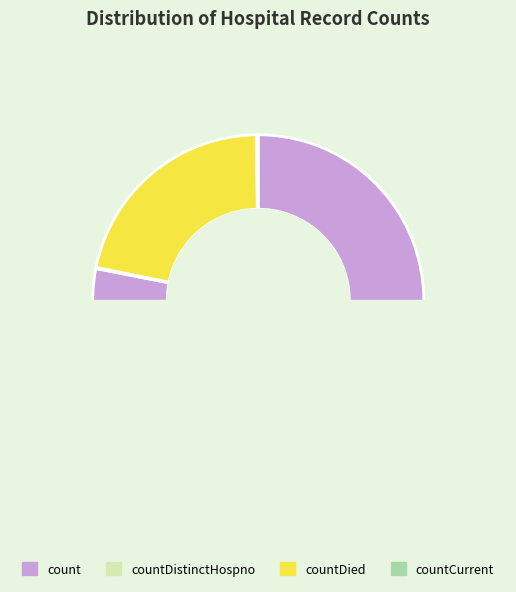

Rank the categories by value from highest to lowest.

count, countDied, countCurrent, countDistinctHospno